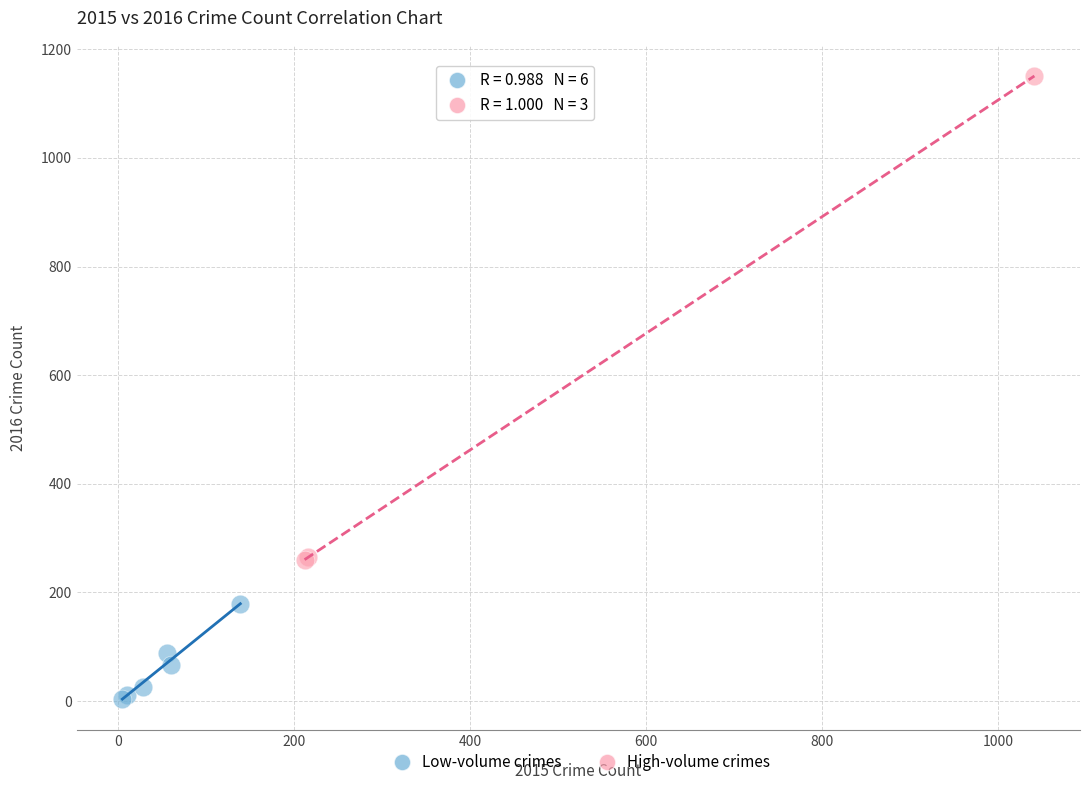

Which series reaches the minimum Y coordinate?

Low-volume crimes